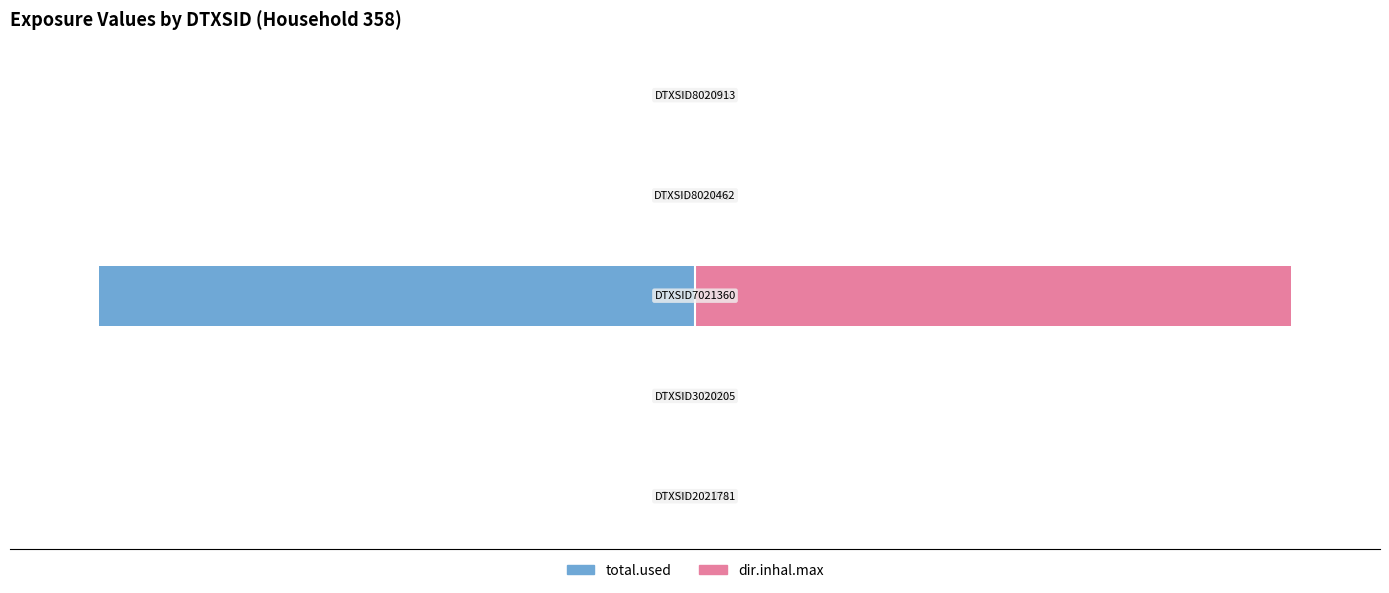

What are all the series names shown in the legend?

total.used, dir.inhal.max